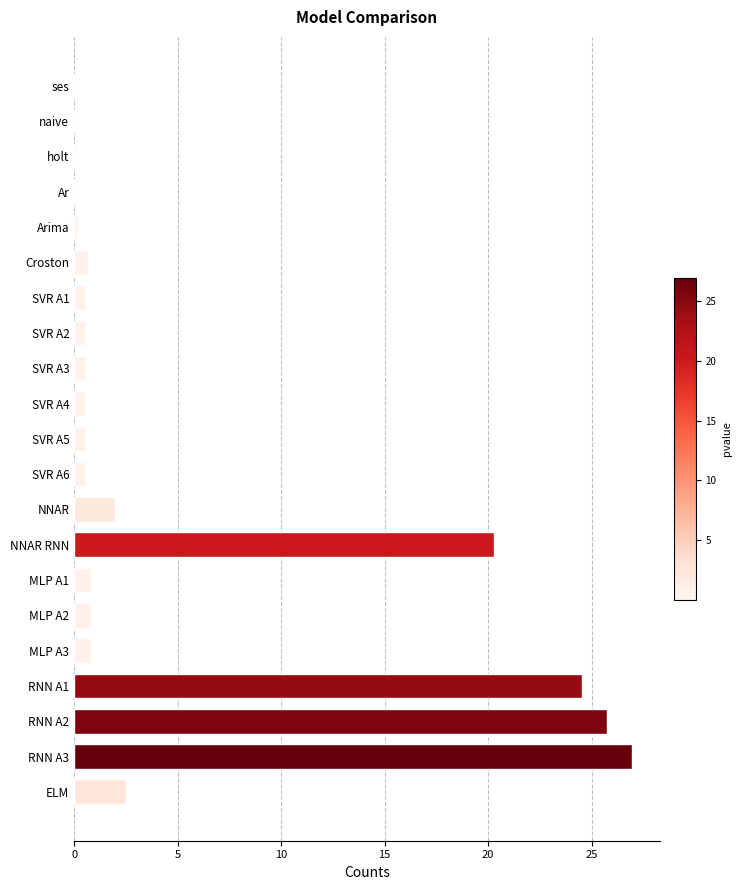

Which category has the highest value across all series?

RNN A3